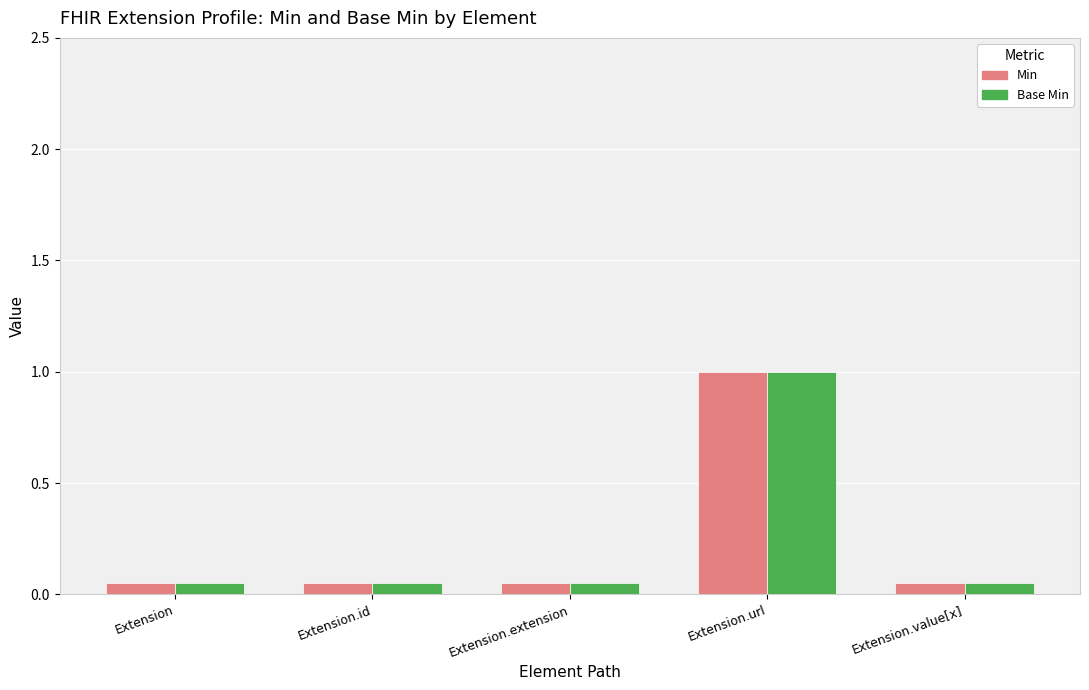

What is the approximate value of Base Min at Extension.url?

1.0